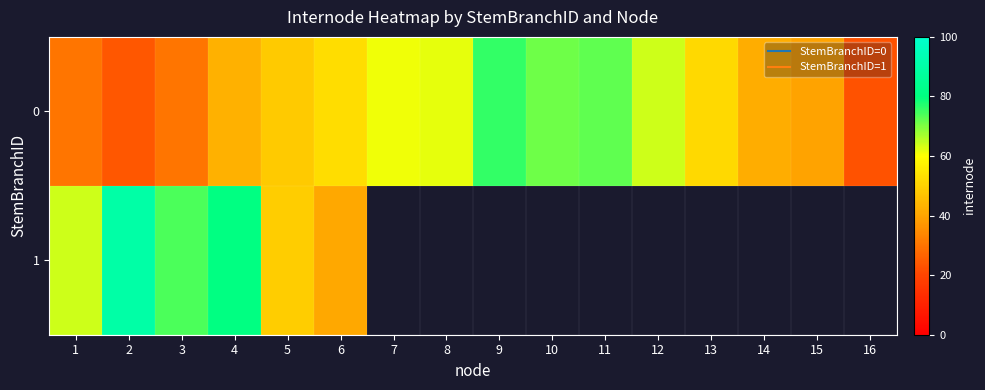

Which category has the highest value in the 1 series?

2